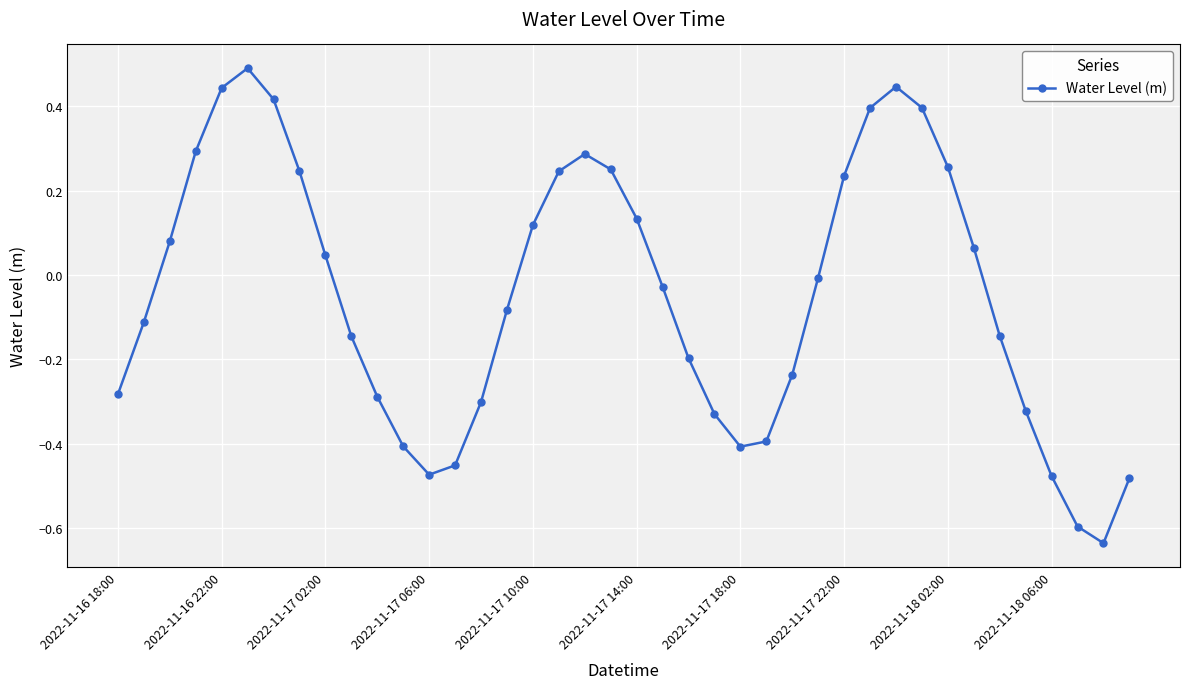

How many points are higher than both their immediate neighbors (excluding endpoints)?

3